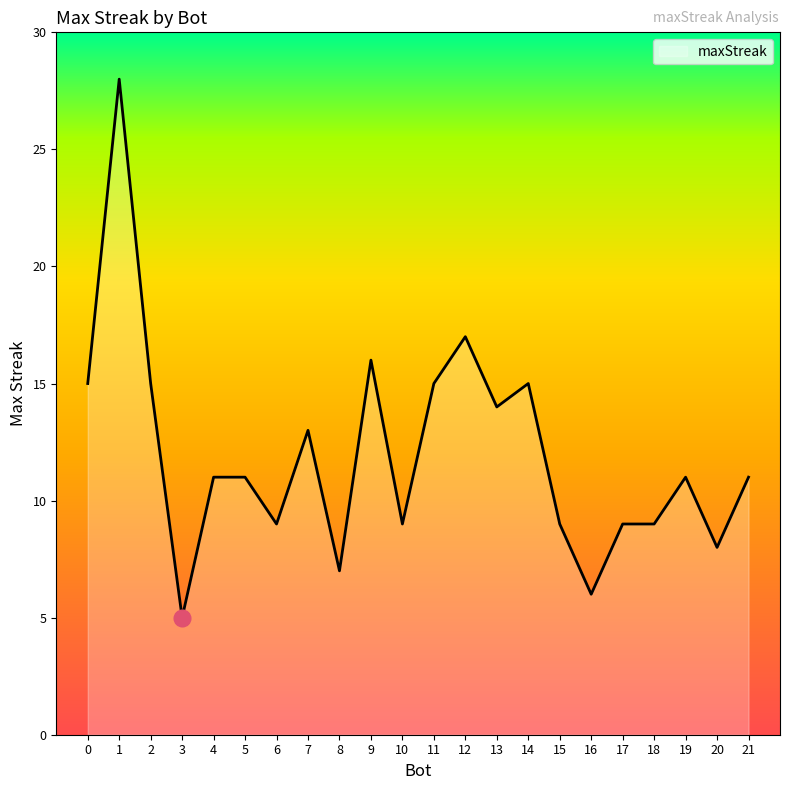

What is the greatest value displayed?

28